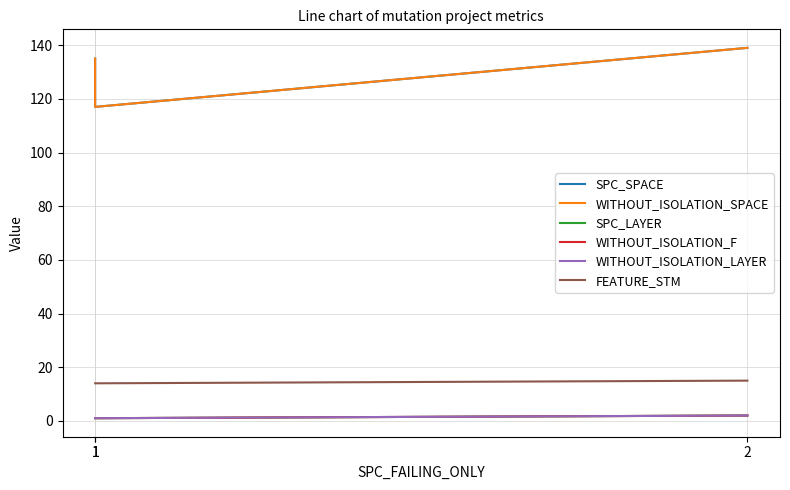

How many values in the SPC_LAYER series exceed 1?

1